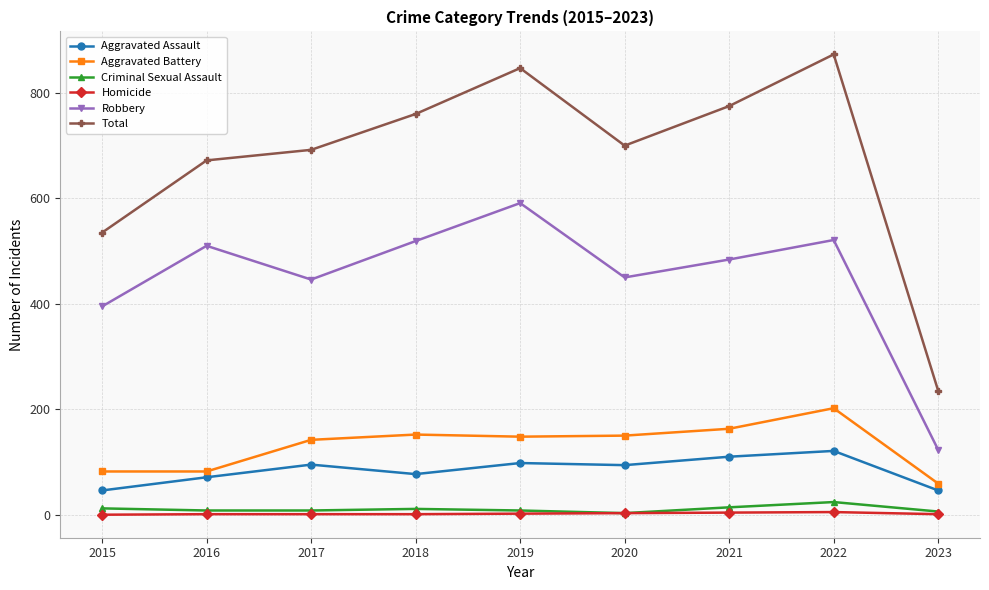

Count the number of data series in this chart.

6